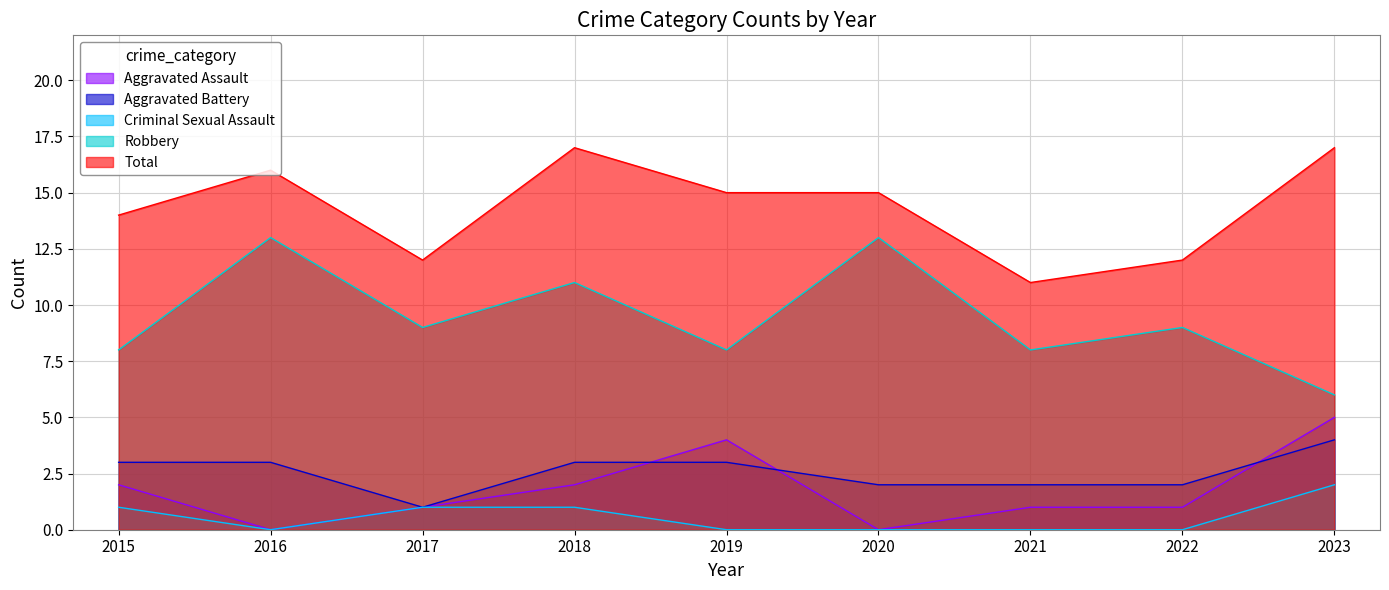

True or false: Aggravated Battery and Robbery intersect in this chart.

False